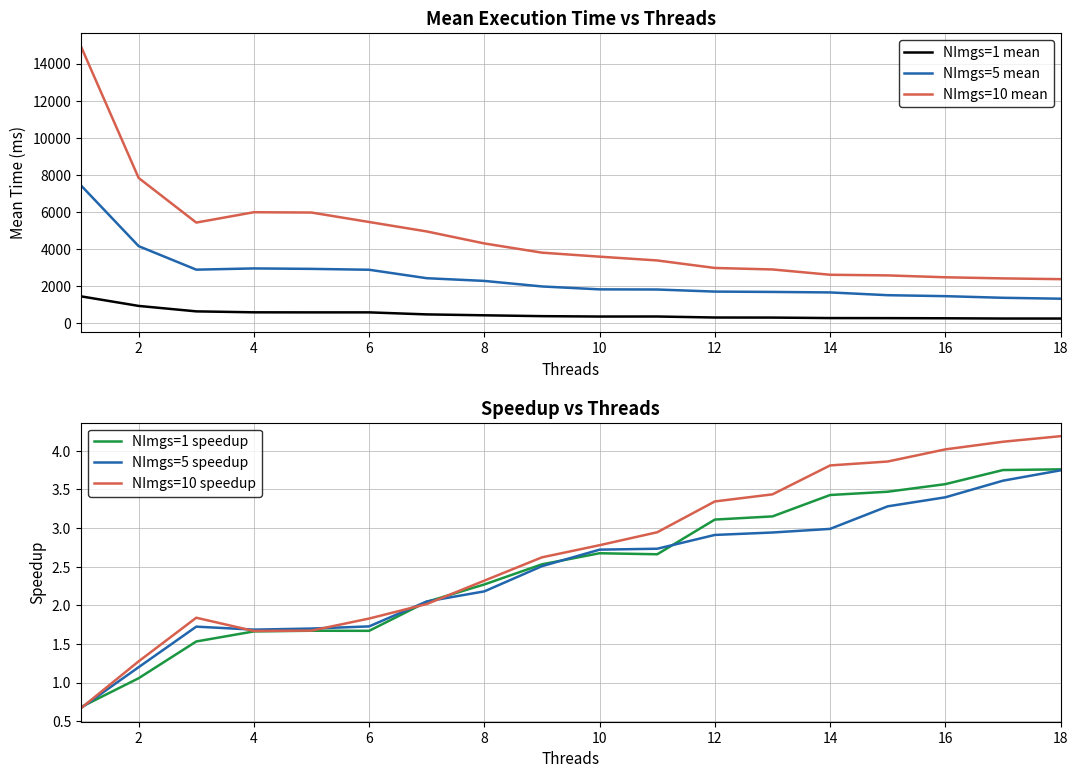

What are all the series names shown in the legend?

NImgs=1 mean, NImgs=5 mean, NImgs=10 mean, NImgs=1 speedup, NImgs=5 speedup, NImgs=10 speedup